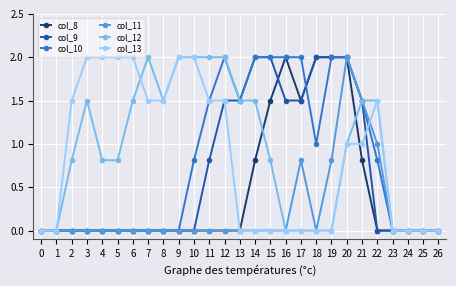

The col_11 series shows -1.1 at 0. True or false?

False